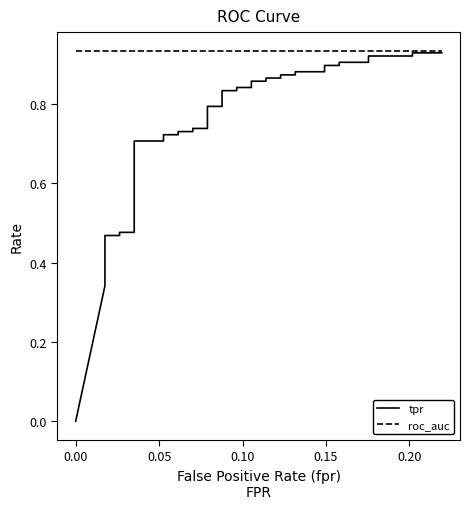

True or false: roc_auc and tpr cross at least once.

False